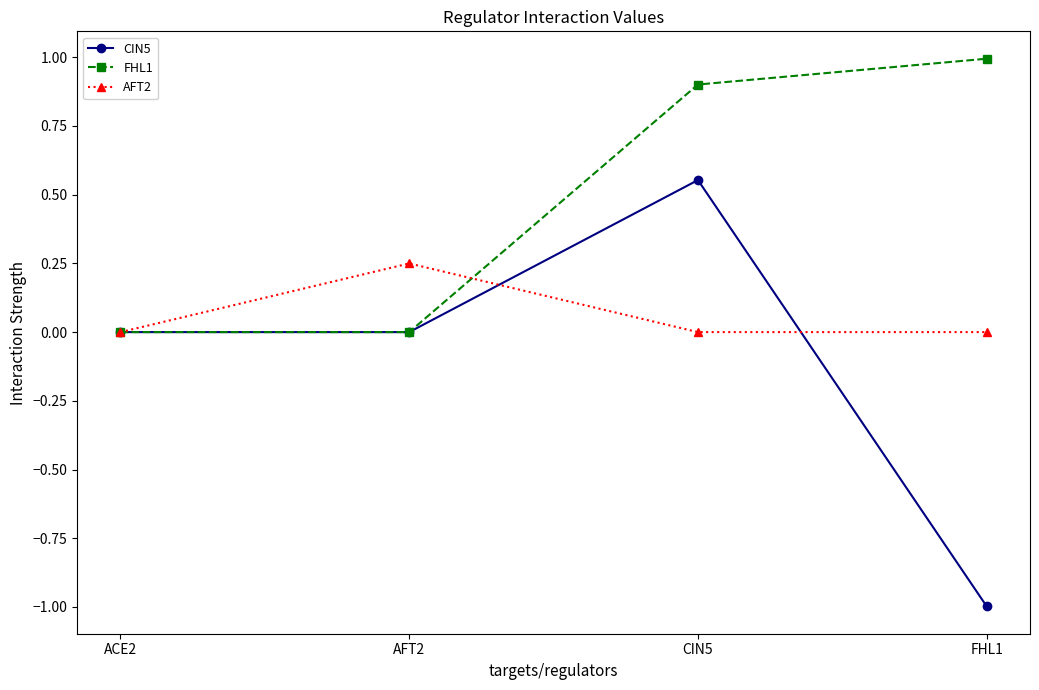

Rank the series by their average value, from highest to lowest.

FHL1, AFT2, CIN5